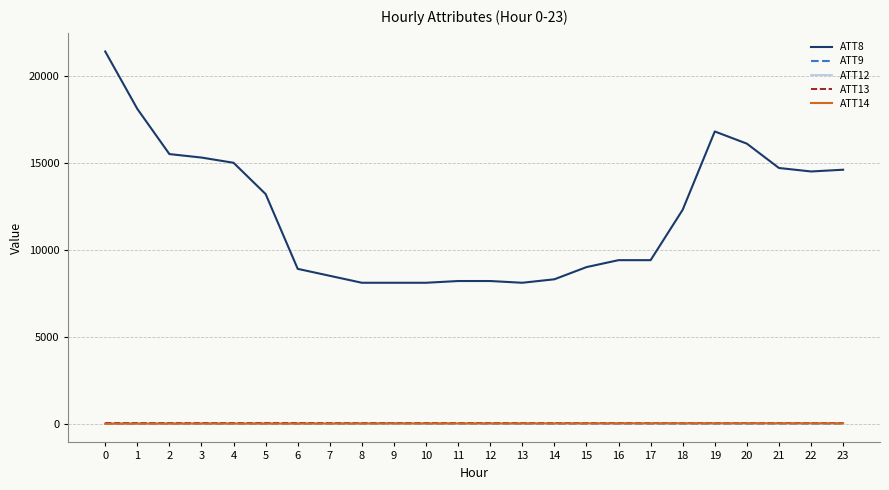

True or false: ATT13 and ATT8 cross at least once.

False